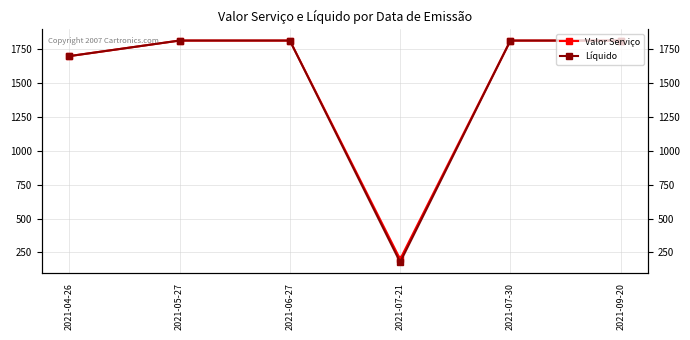

At which label is Valor Serviço closest to 1007?

2021-04-26